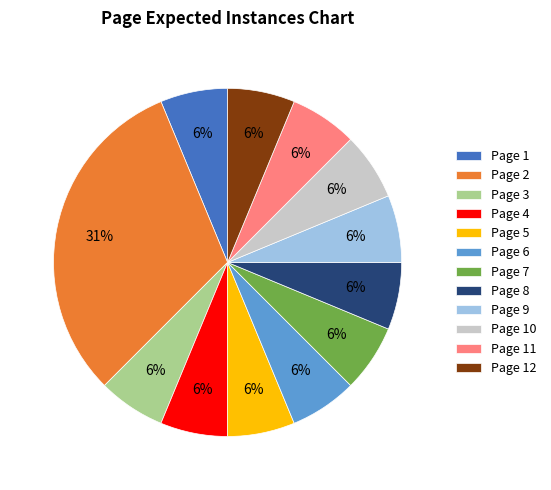

To the nearest percent, what is the average slice percentage?

8%